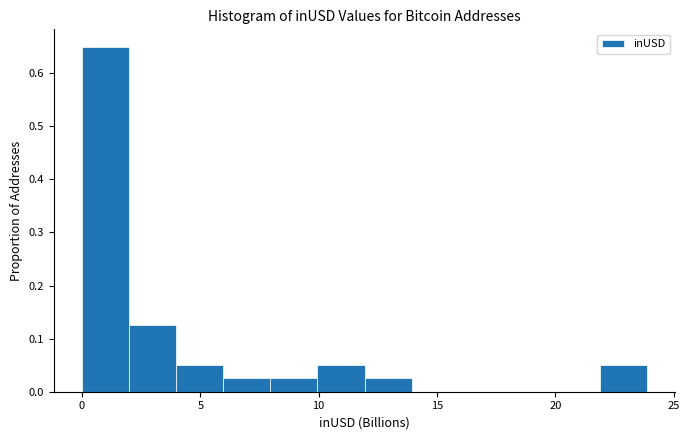

Read against the x-axis, roughly where is the centre of the tallest bar?

1.0